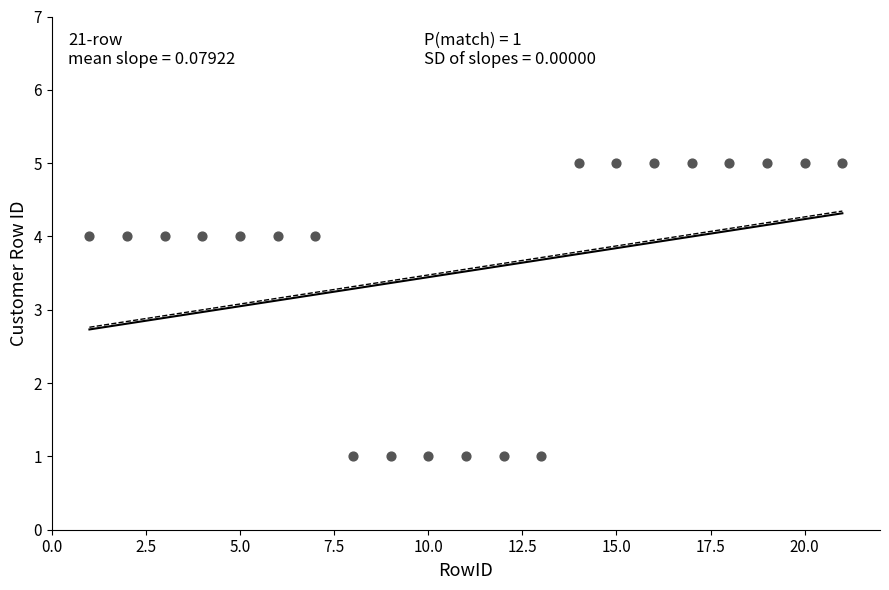

What is the range of Y values (max minus min)?

4